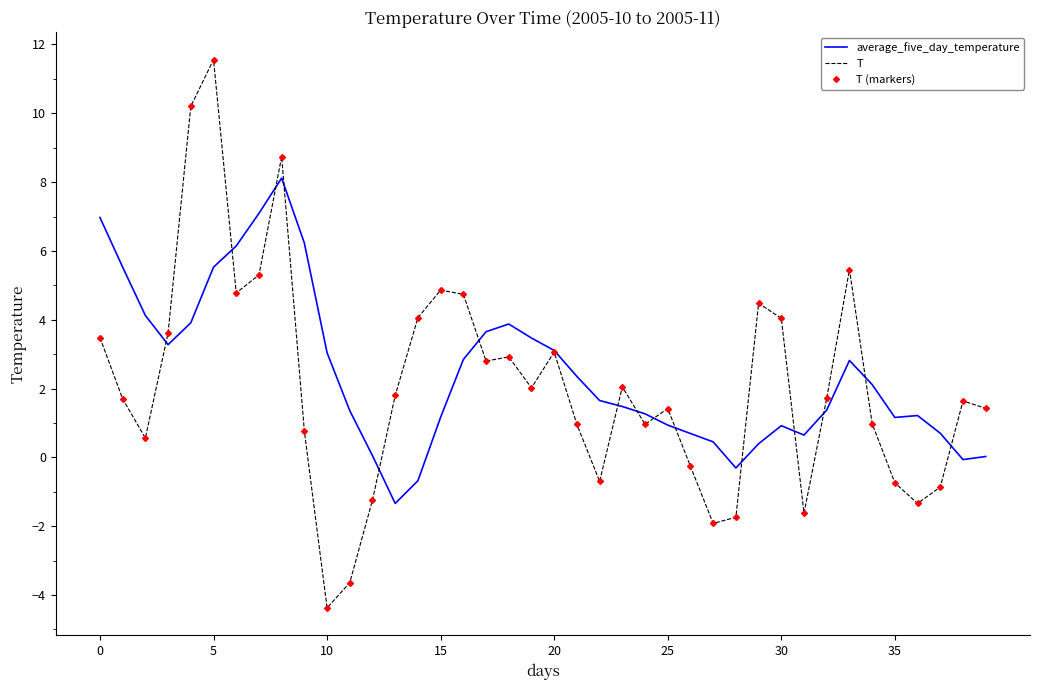

At which label is average_five_day_temperature closest to 3?

10